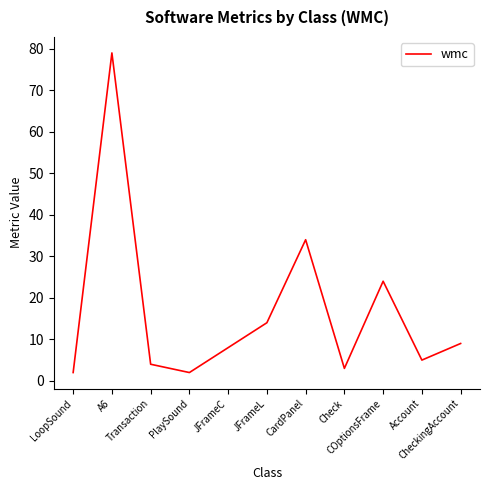

Does the chart have visible grid lines?

No